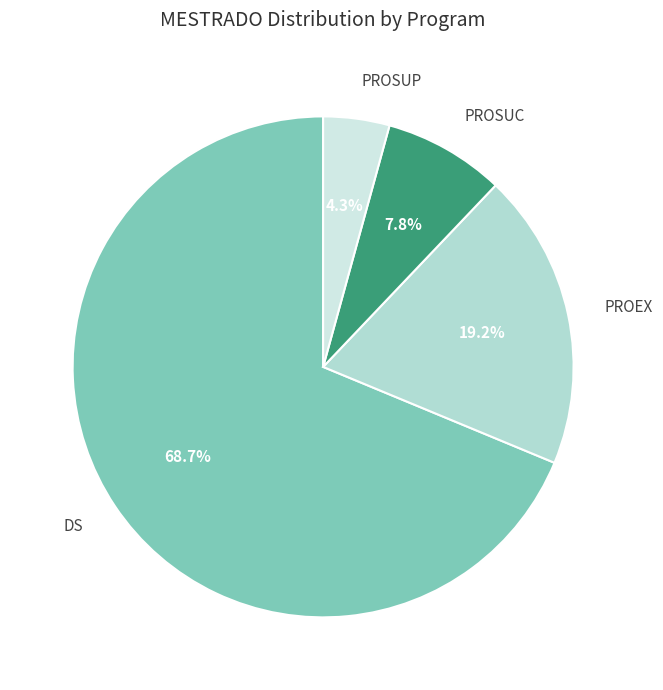

To the nearest percent, what is the difference between the PROSUP and PROEX slice percentages?

15%